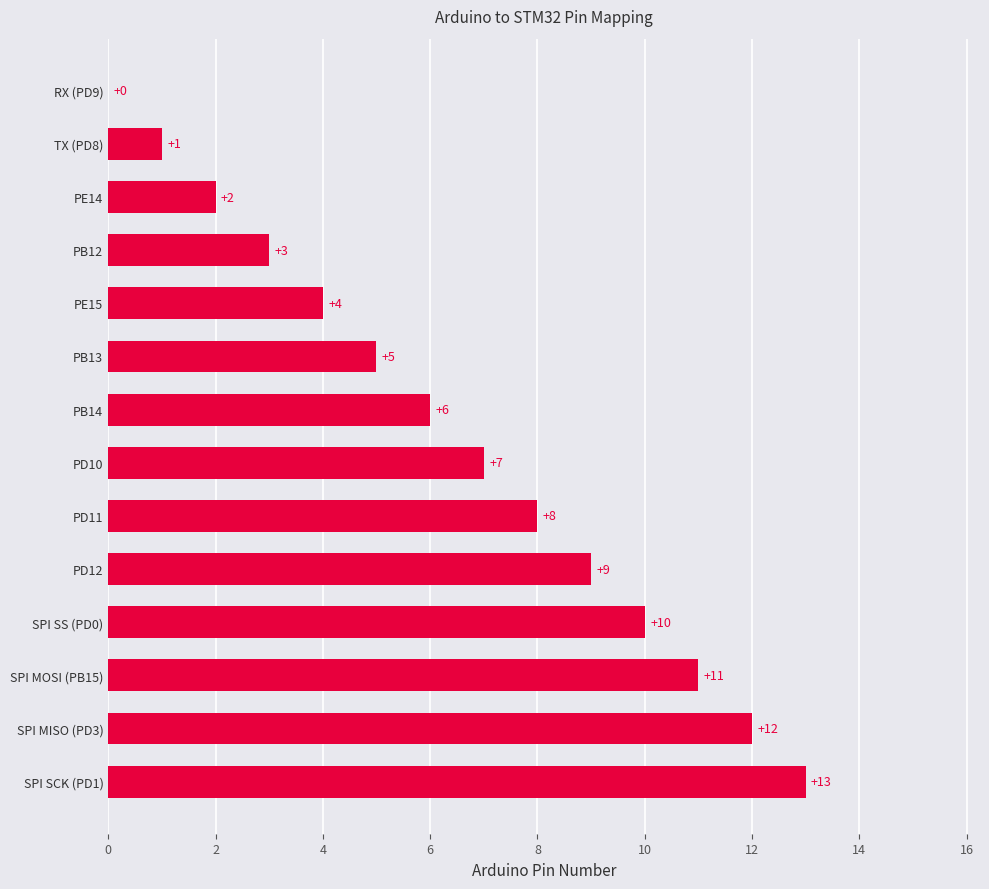

What is the sum of all values?

91